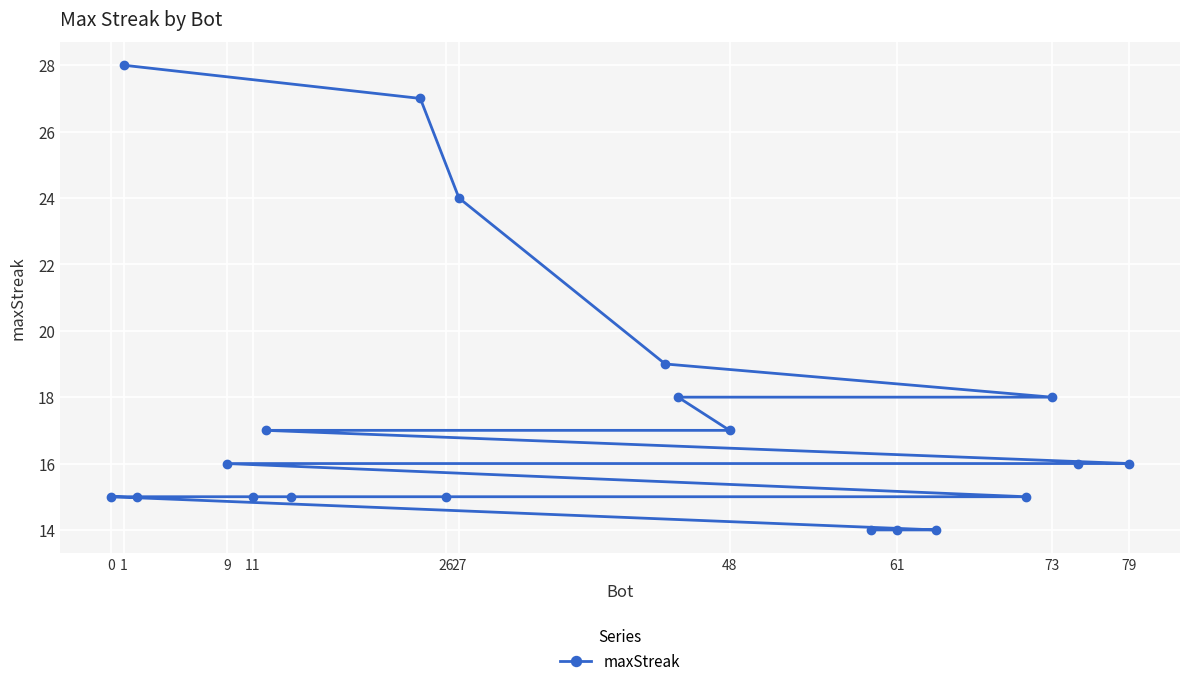

What is the sum of all values?

348